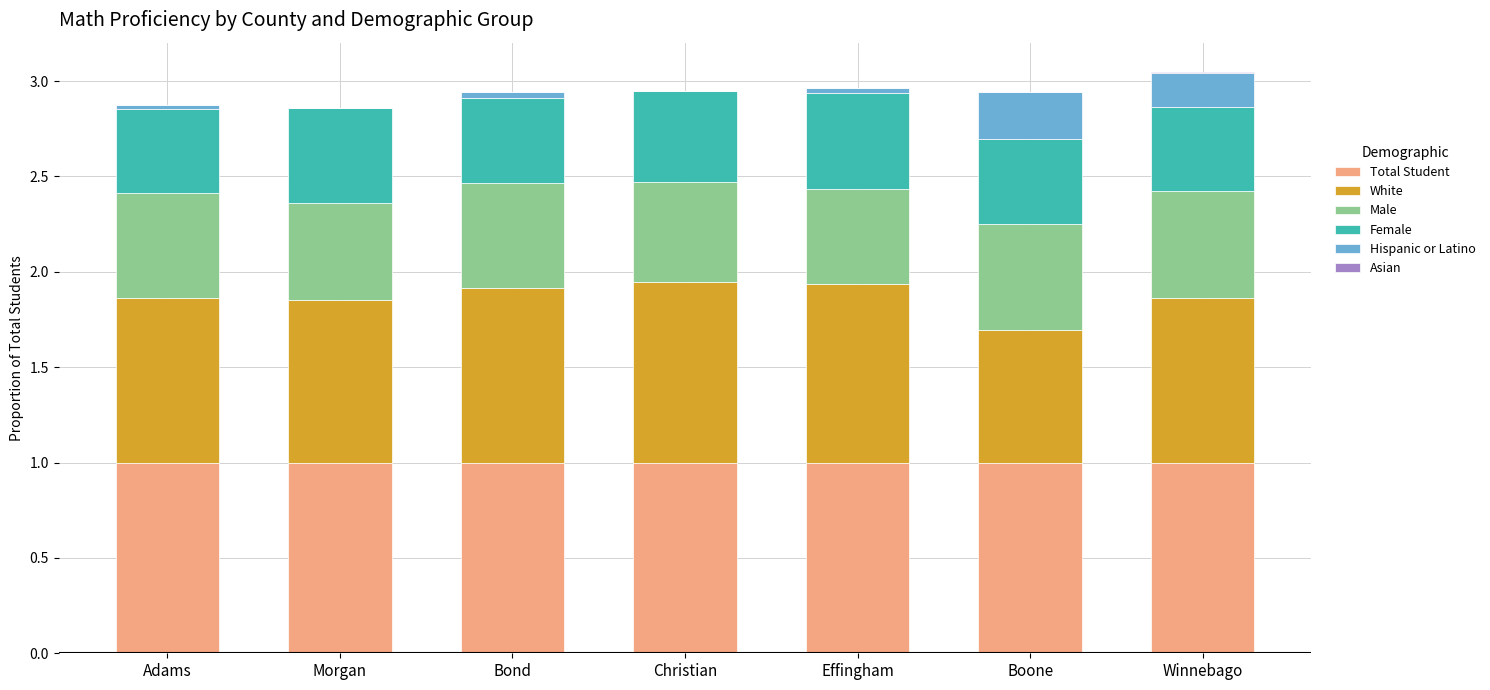

What is the maximum value for Total Student?

1.0